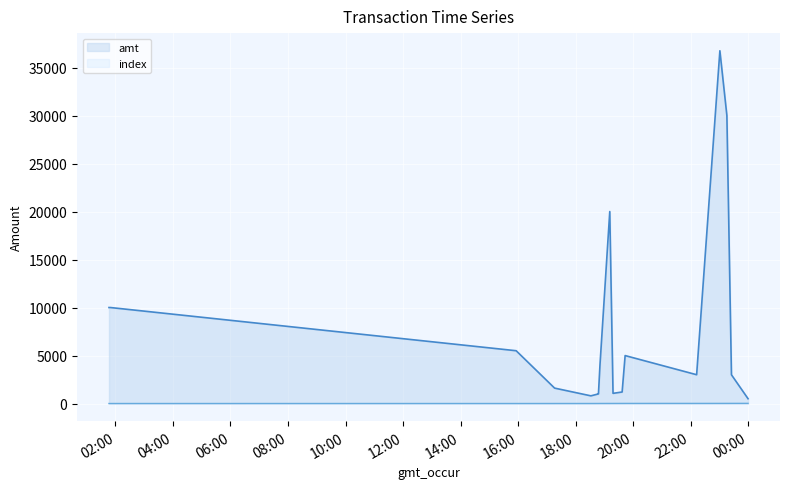

Reading left to right, list all the values displayed in this chart.

amt: 10000	9999	5500	1607	800	999	1000	4004	20000	1060	1200	4995	3000	36750	30000	2994	500
index: 0	1	2	3	4	5	6	7	8	9	10	11	12	13	14	15	16